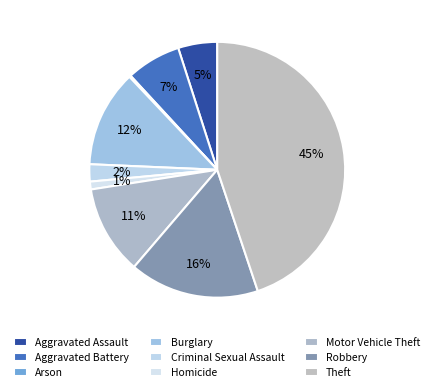

Between Theft and Aggravated Assault, which is larger?

Theft